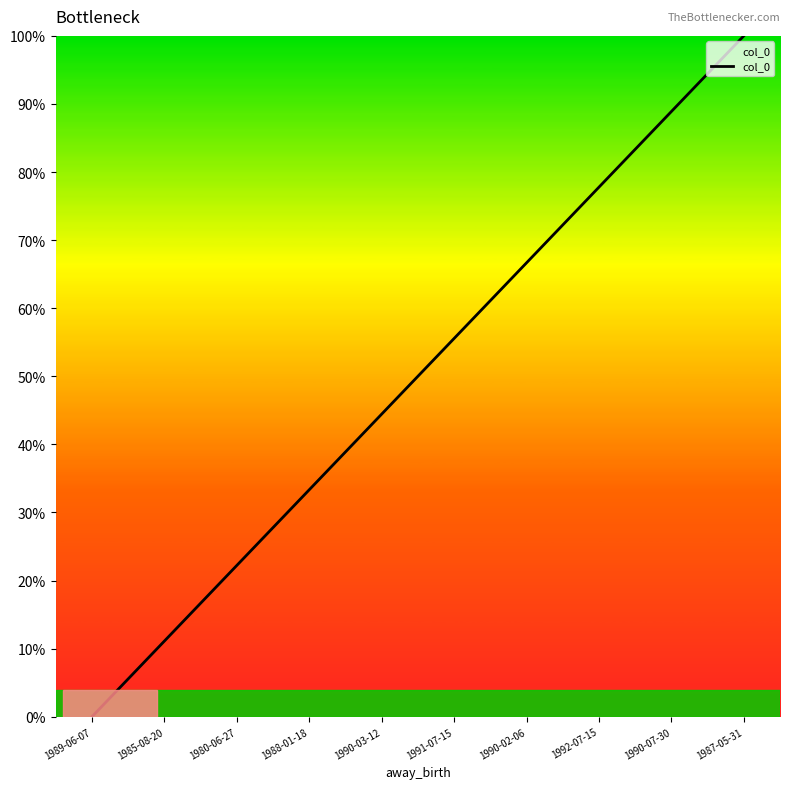

At which label does the data first exceed 55?

1991-07-15